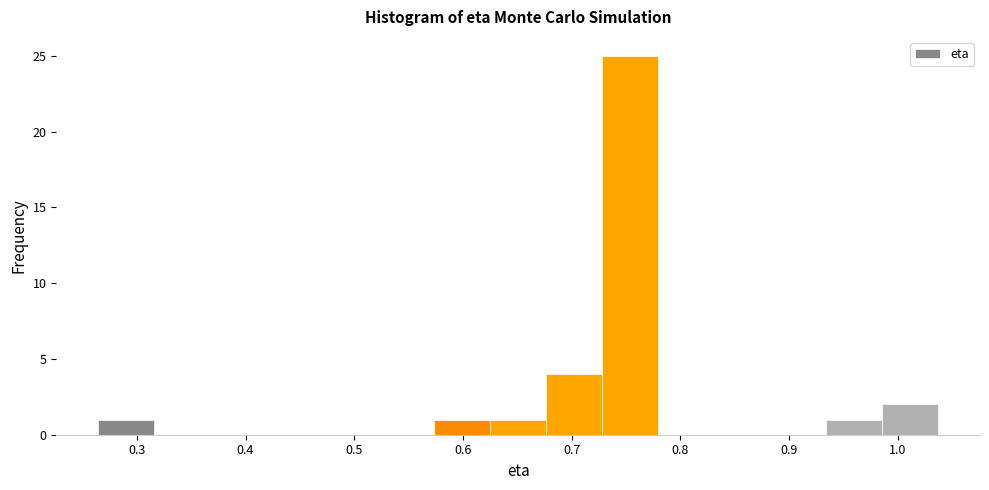

How tall is the bar that spans 0.68 to 0.73 on the x-axis? Neither the bar edges nor the heights are printed on the chart, so give them approximately, as read against the axes.

4